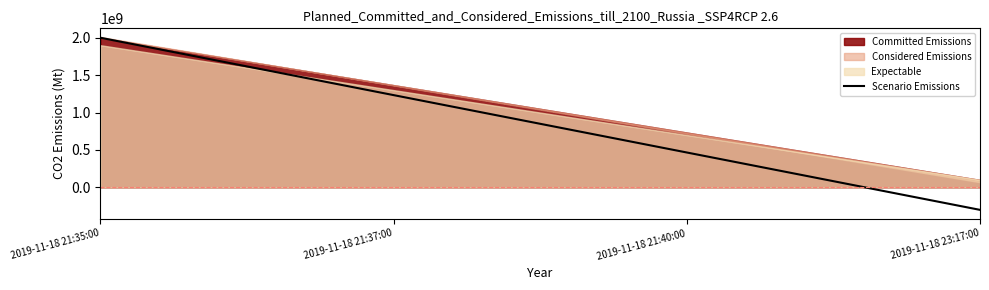

How many positive values are there?

3